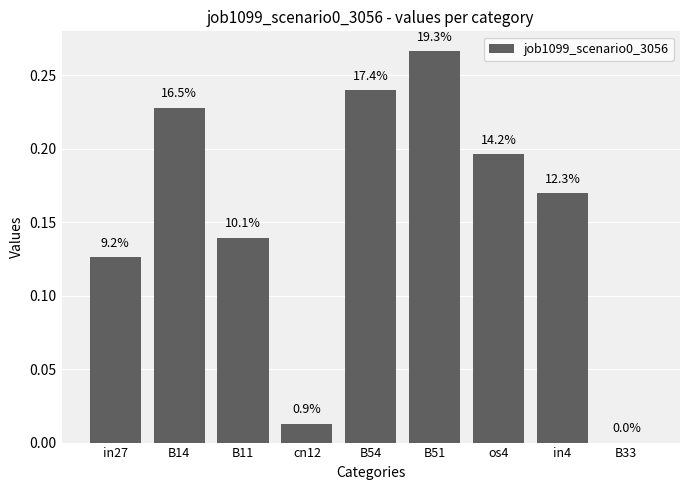

What is the value of the 5th bar from the left?

0.2